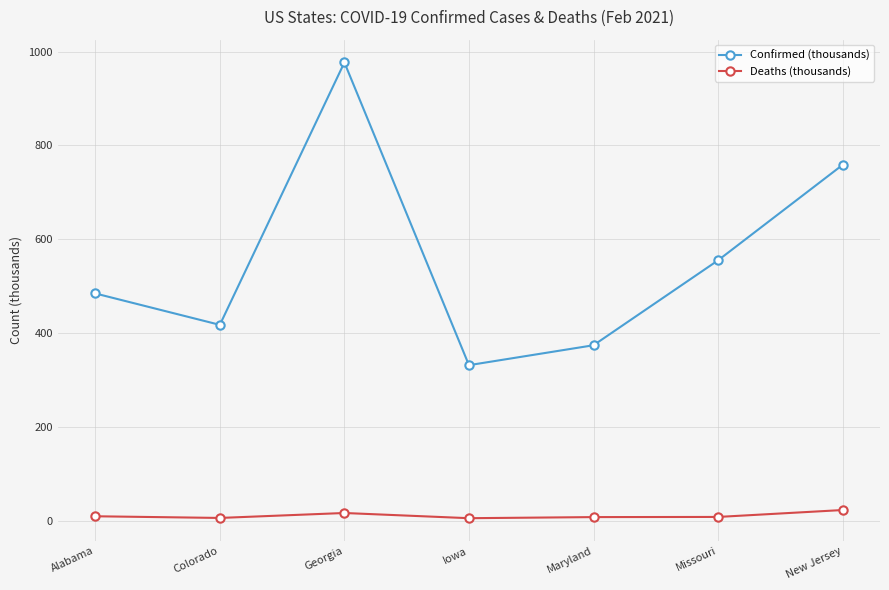

What position from the right is Maryland?

3